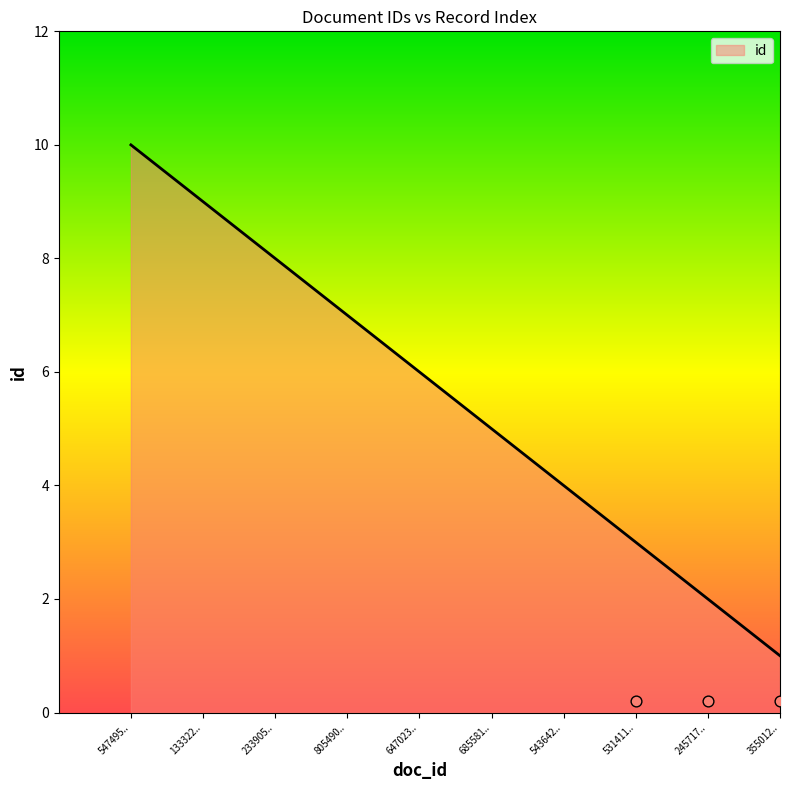

The value of id at 647023.. is 10. True or false?

False